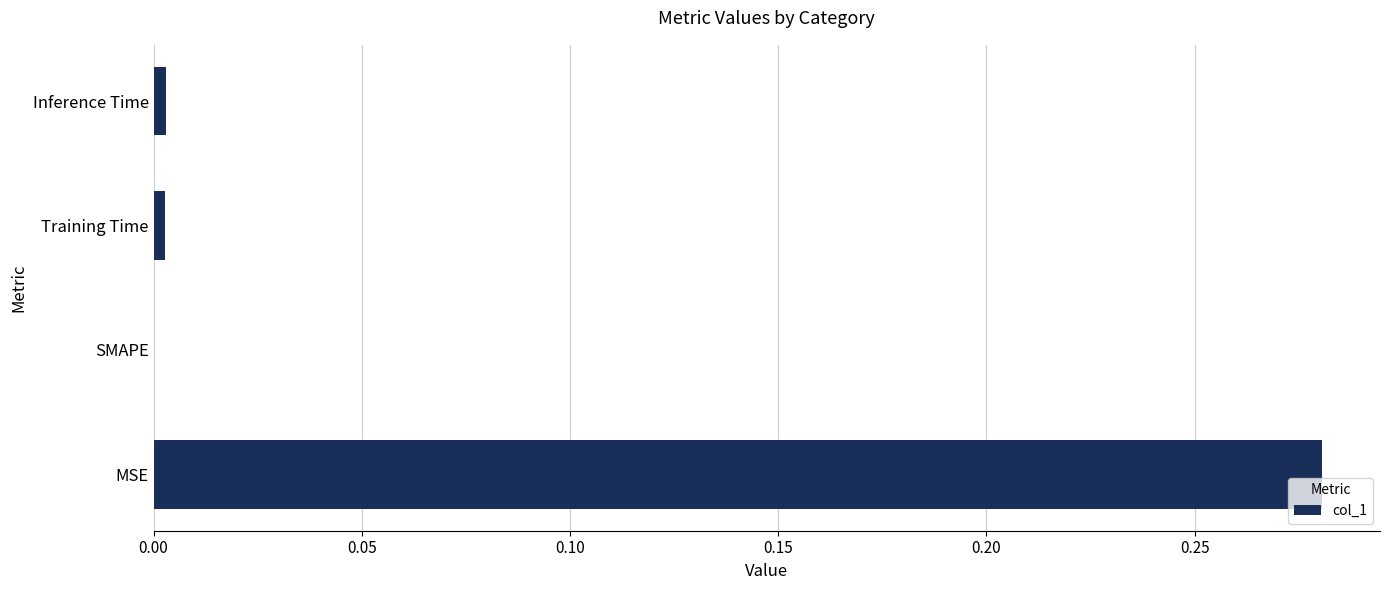

Which has a higher value, SMAPE or MSE?

MSE